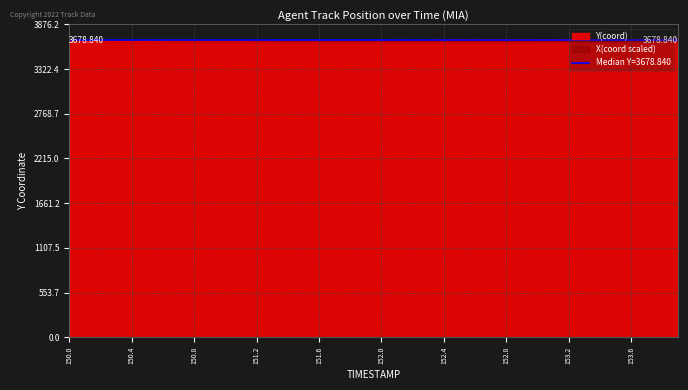

How many series are shown in this chart?

2